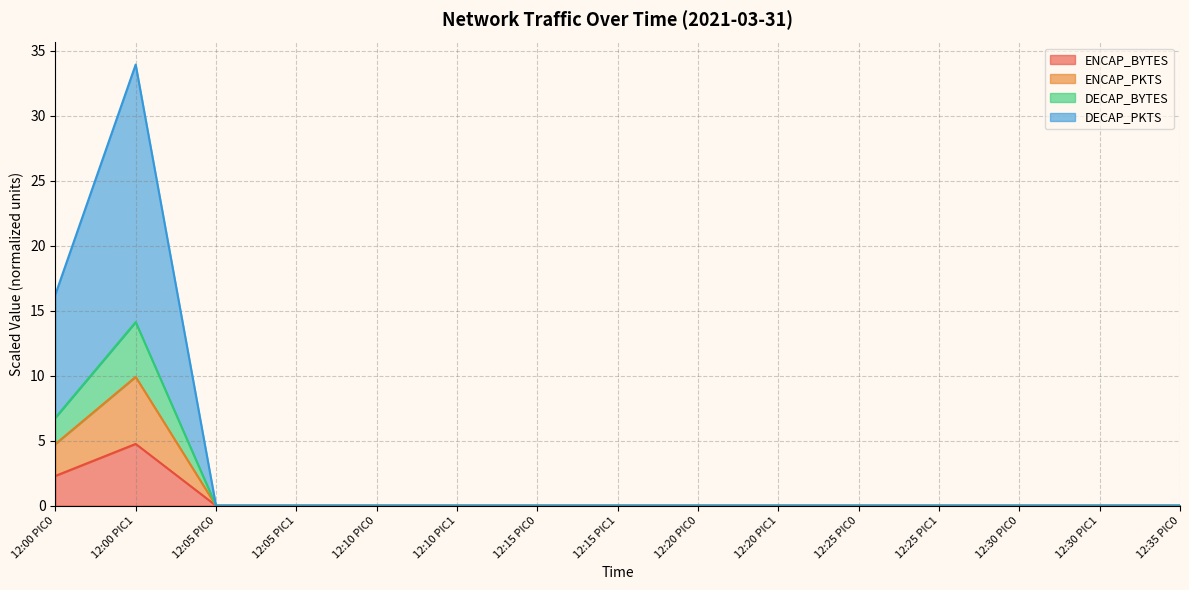

Which category has the lowest value in the DECAP_BYTES series?

12:05 PIC0